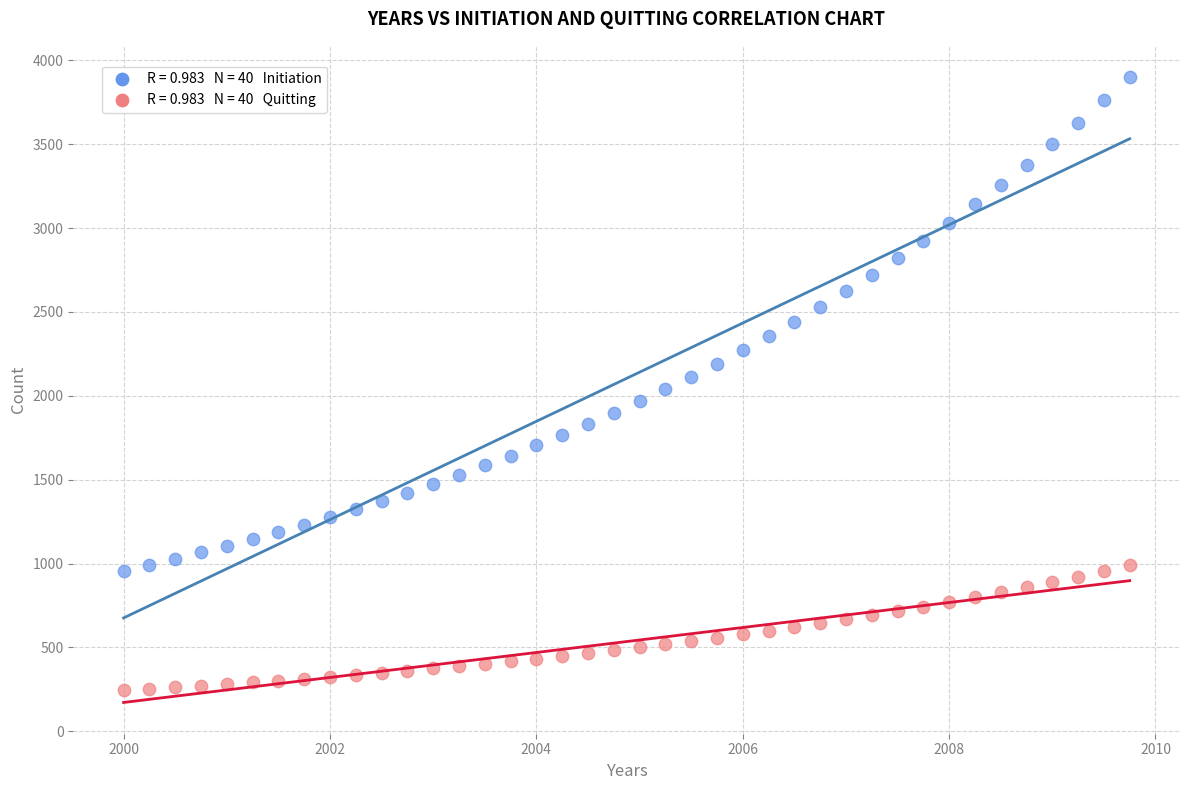

Across all data points, what is the range of X values (max minus min)?

9.8